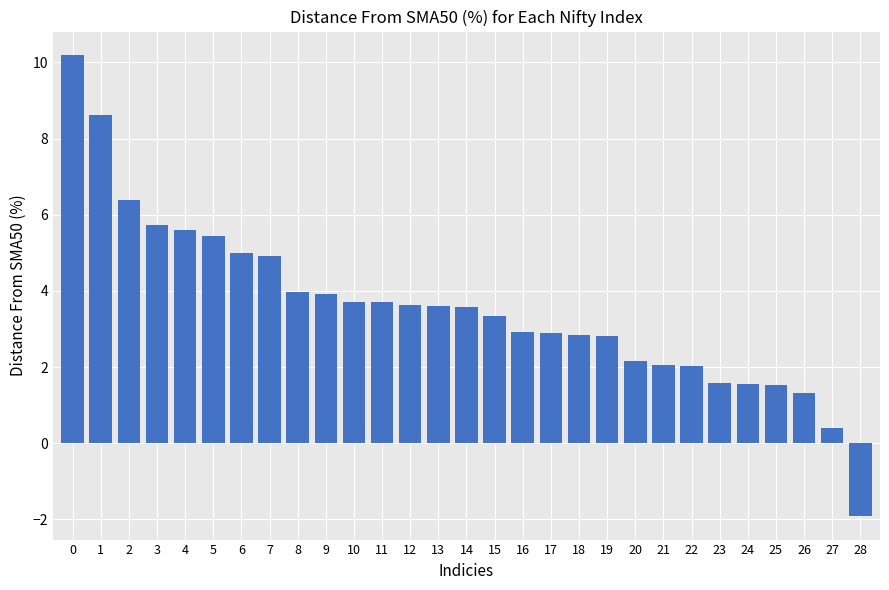

True or false: the data shows 5.5 at 8.

False